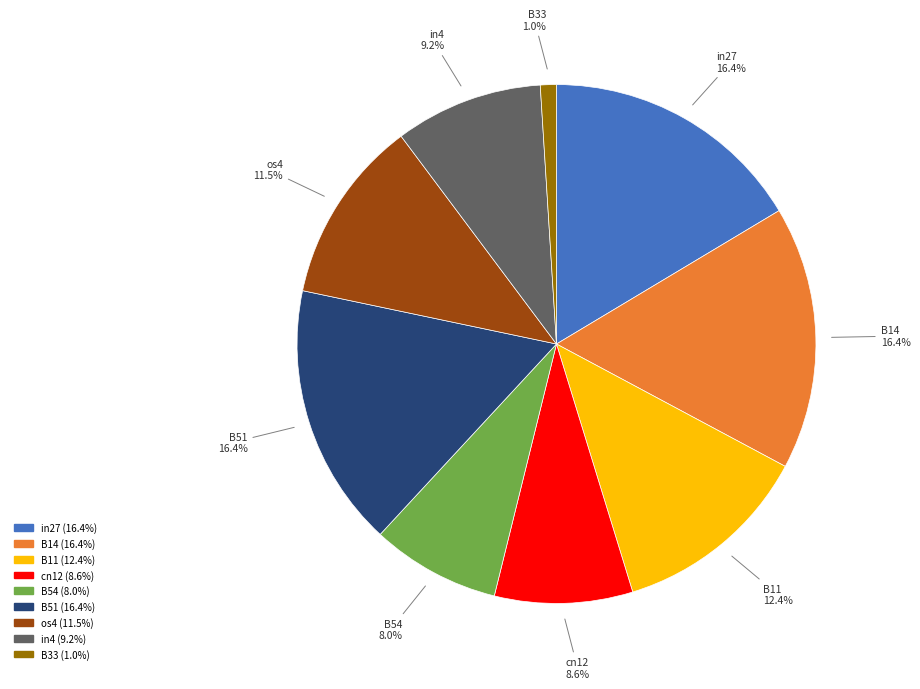

What is the total percentage of cn12 and in4?

17.8%